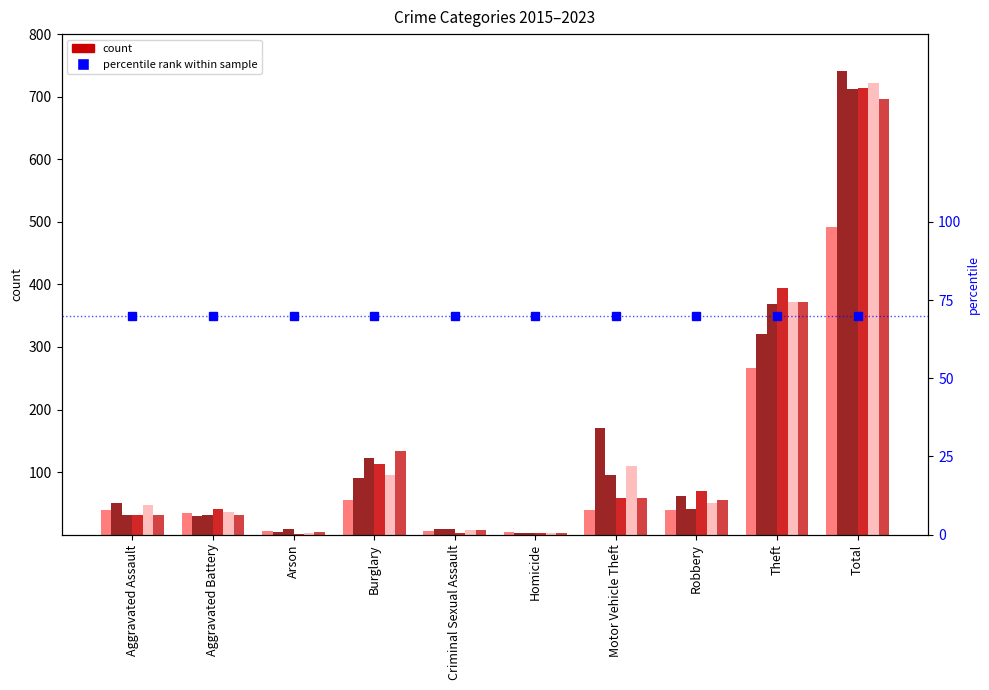

What is the spread (max minus min) of values at Aggravated Battery?

11